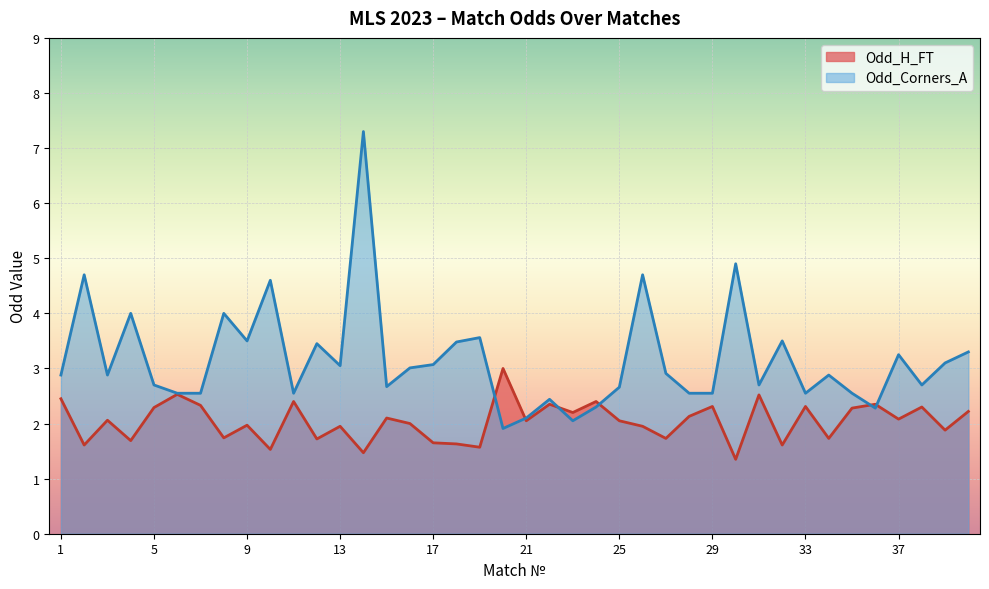

Does the chart display data point markers on the line(s)?

No